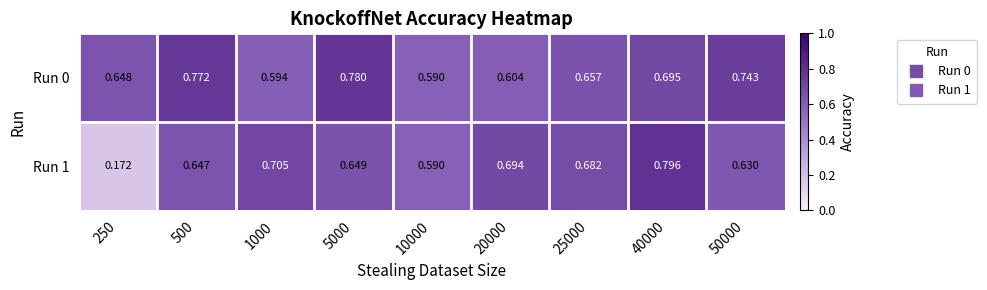

Is the value of Run 1 at 5000 greater than the value of Run 0 at 20000?

Yes